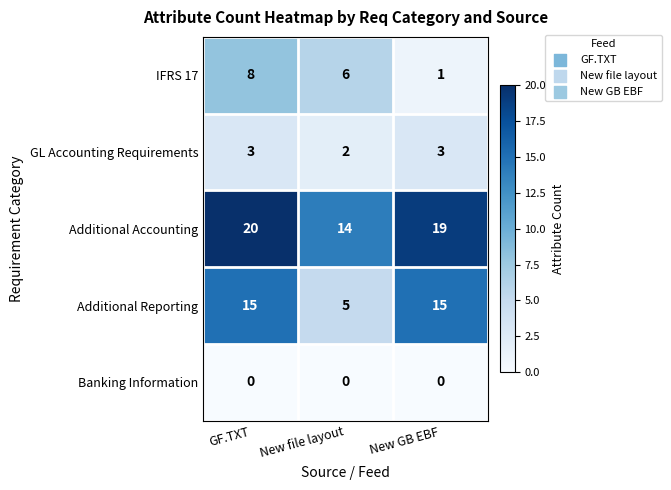

Which series has the largest total across all categories?

Additional Accounting